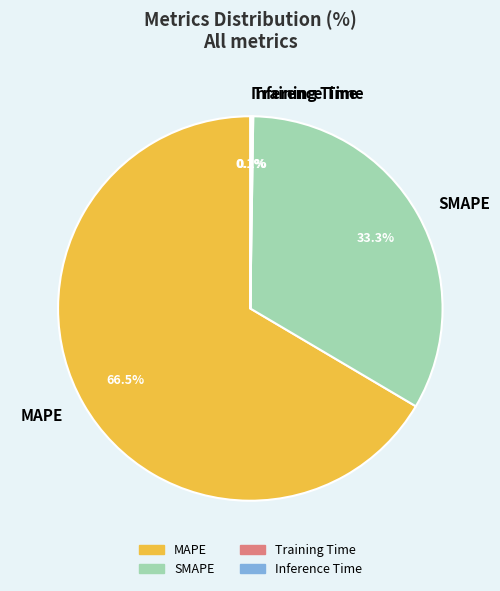

Combined, do SMAPE and MAPE account for over 50%?

Yes